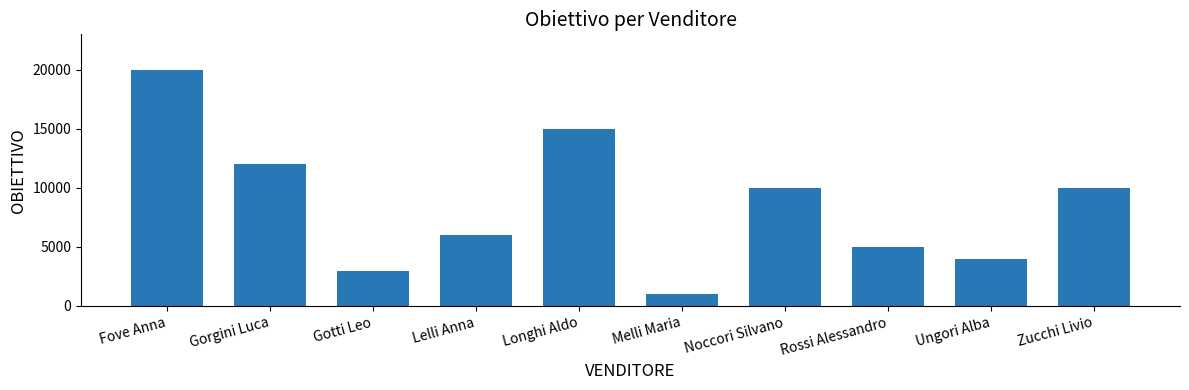

Is it true that the value at Gotti Leo is 3000?

True